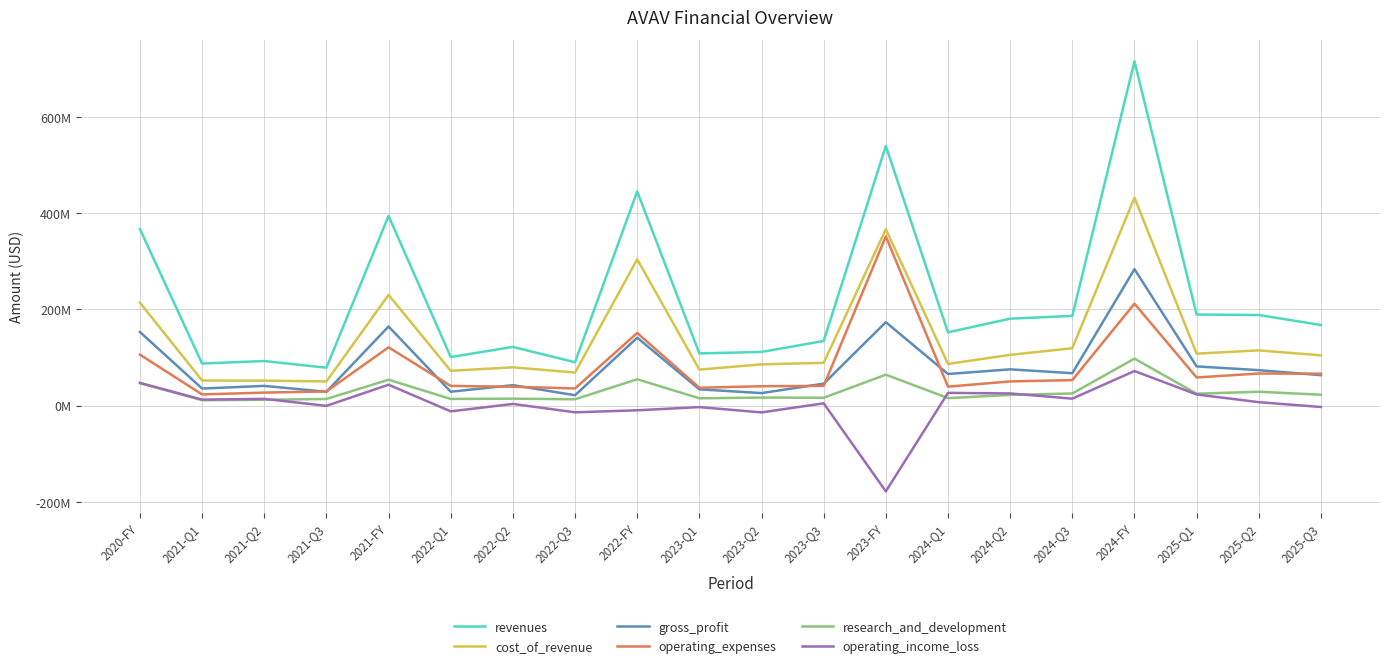

What are all the series names shown in the legend?

revenues, cost_of_revenue, gross_profit, operating_expenses, research_and_development, operating_income_loss